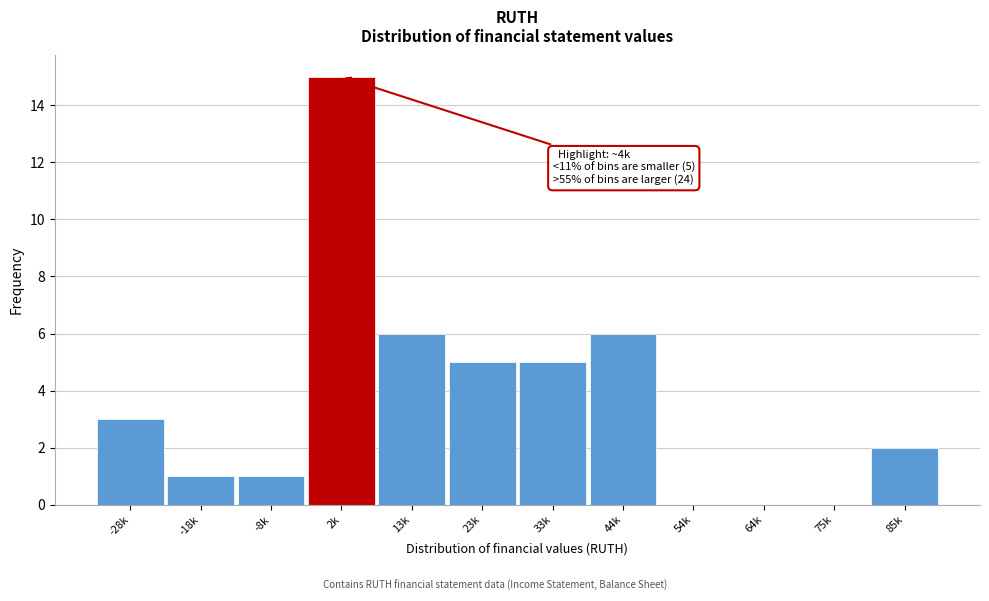

Reading left to right, extract all data points from this chart.

-28k=3	-18k=1	-8k=1	2k=15	13k=6	23k=5	33k=5	44k=6	54k=0	64k=0	75k=0	85k=2